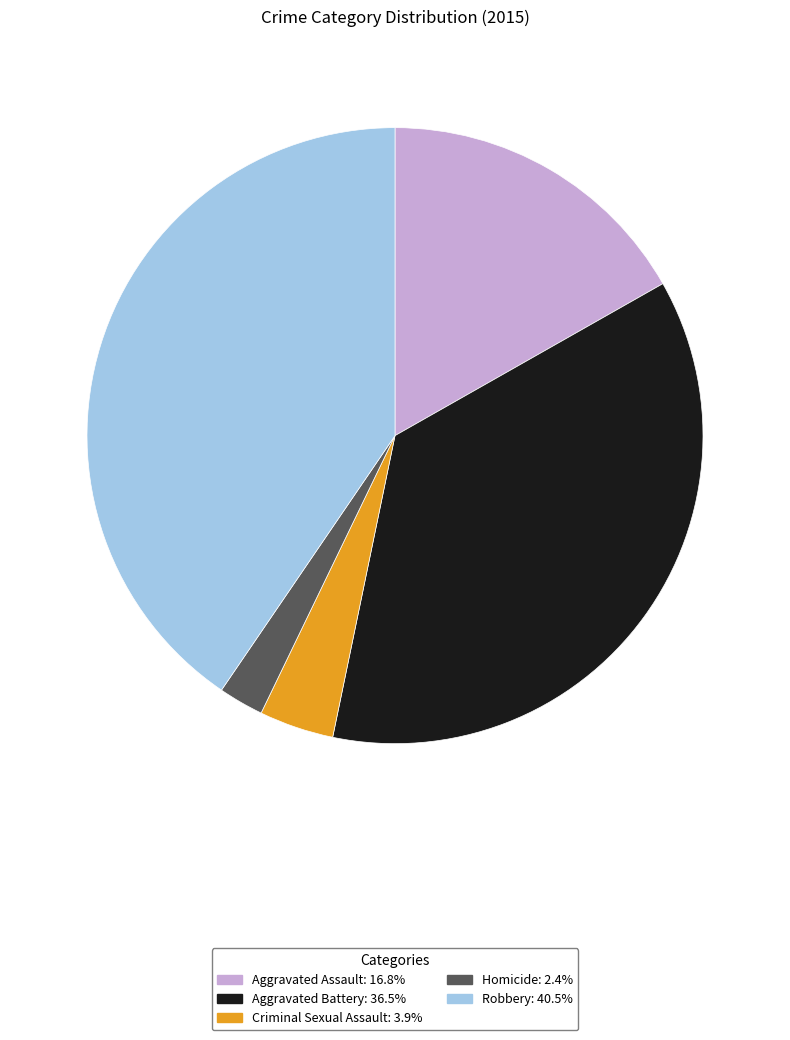

Rank the categories by value from highest to lowest.

Robbery, Aggravated Battery, Aggravated Assault, Criminal Sexual Assault, Homicide